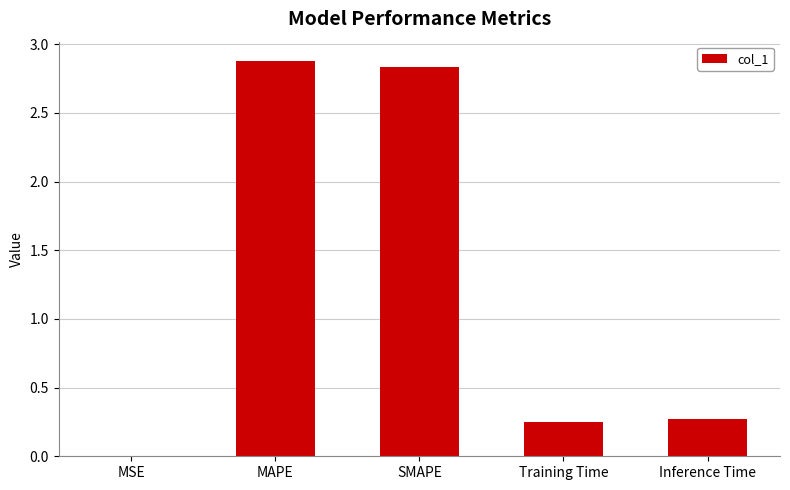

What is the sum of the values at MAPE and SMAPE?

5.7